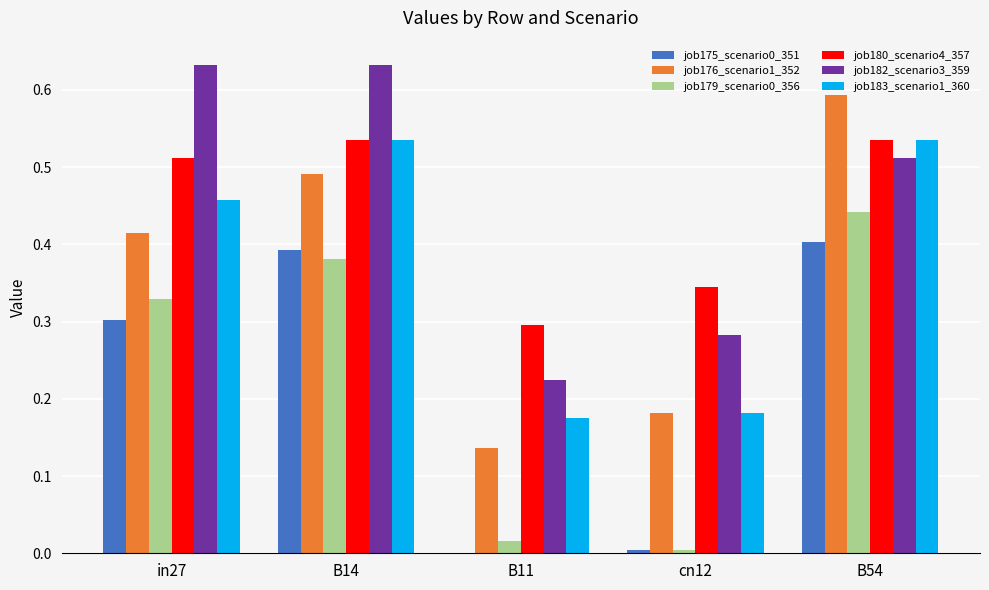

Which series changed the most between B11 and B54?

job176_scenario1_352